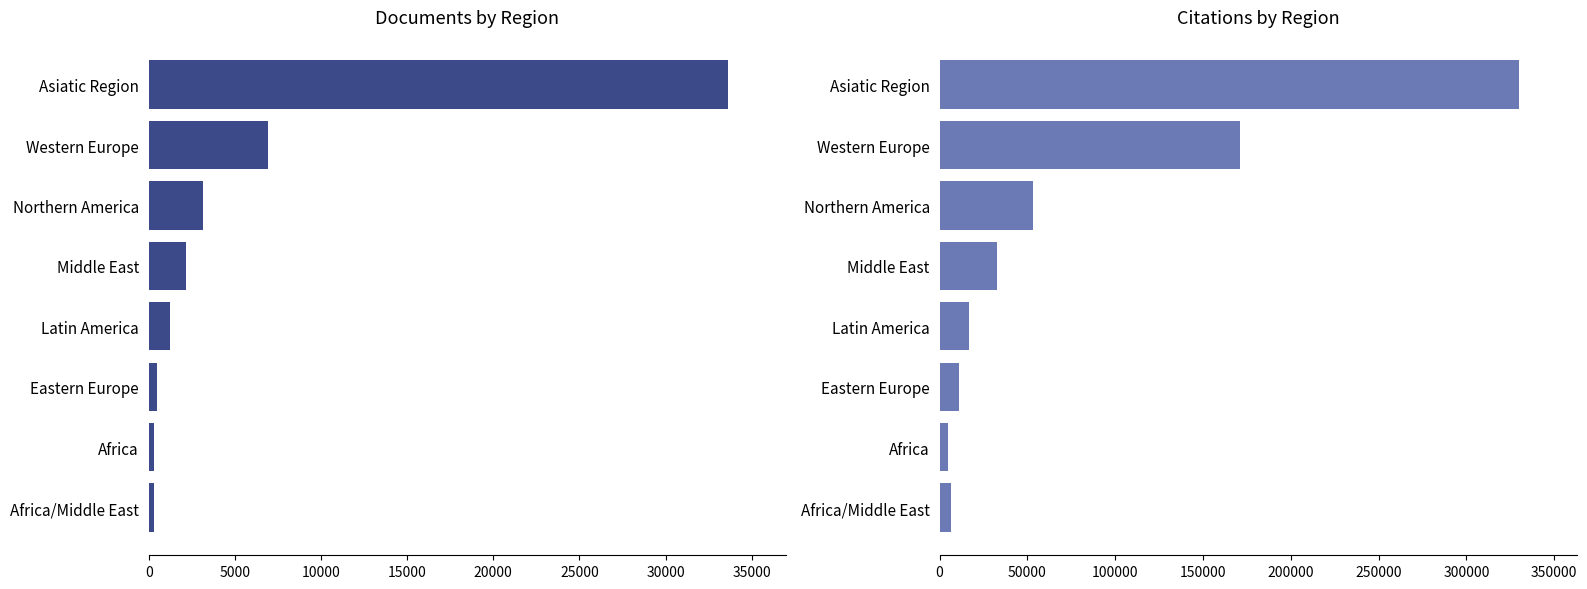

Reading left to right, transcribe all the data shown in this chart.

Documents: 33617	6941	3135	2139	1209	498	327	321
Citations: 329764	170924	53355	32611	17017	11168	5025	6254